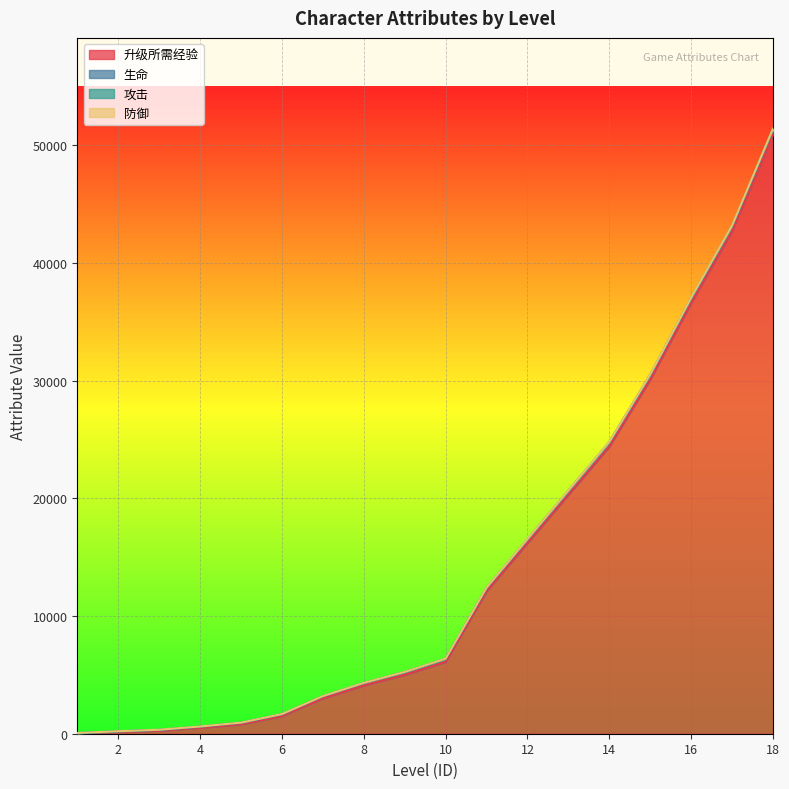

At how many categories does at least one series exceed 24045?

5